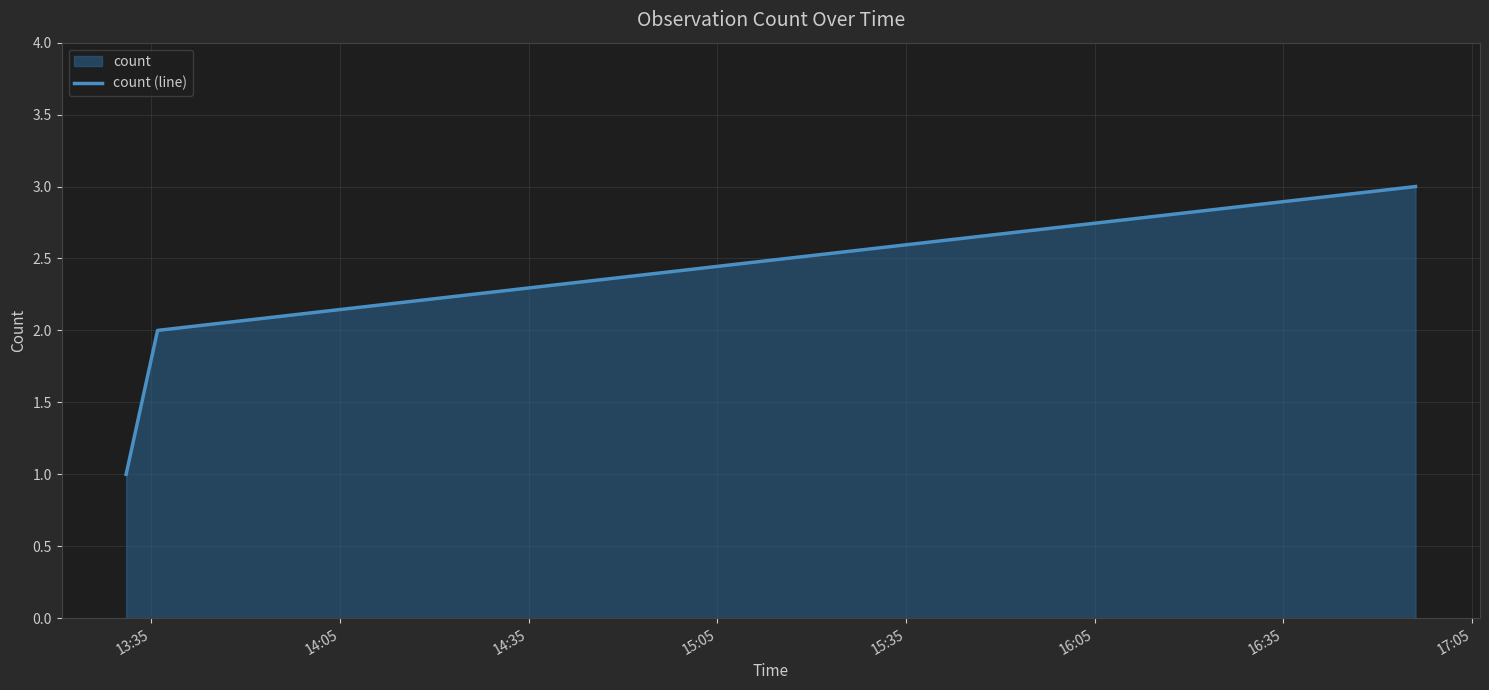

How many values are between 1 and 3?

3